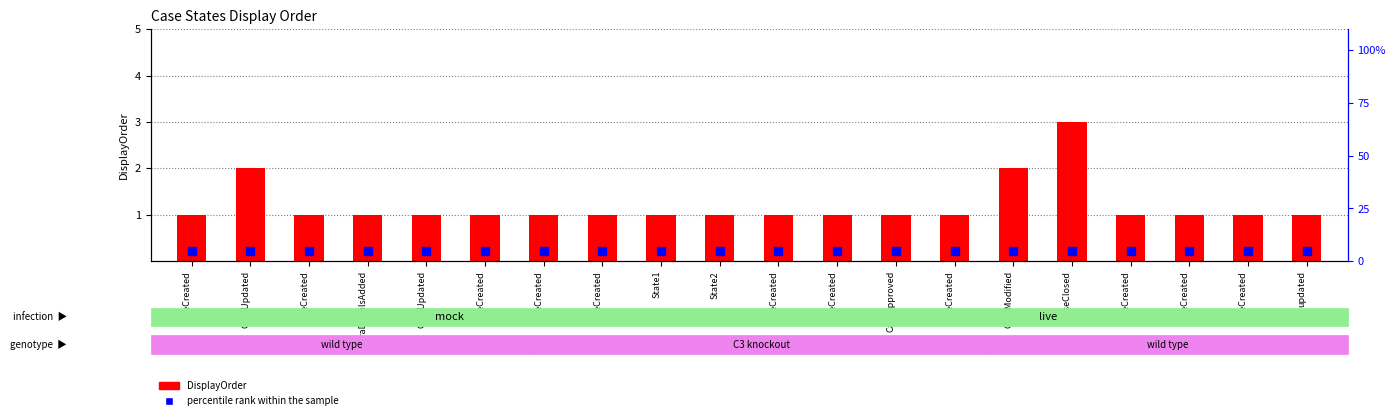

What are all the series names shown in the legend?

DisplayOrder, percentile rank within the sample